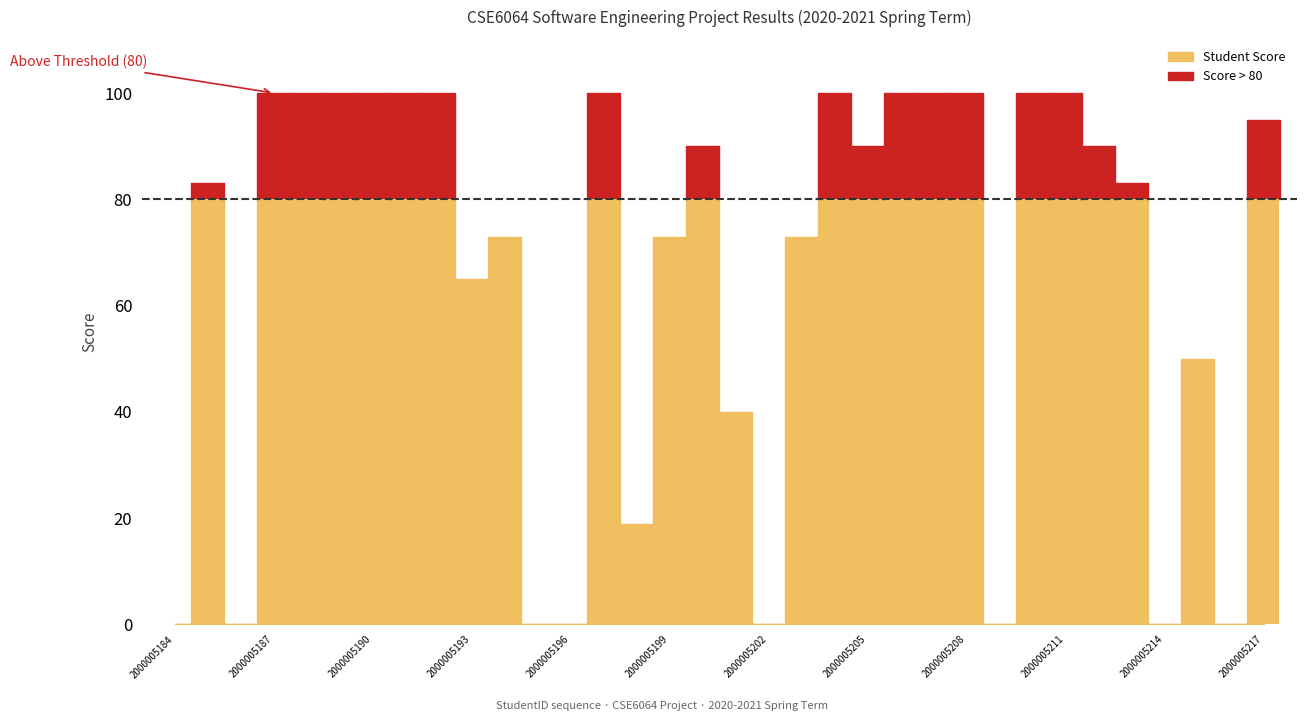

Does the chart contain any negative values?

No